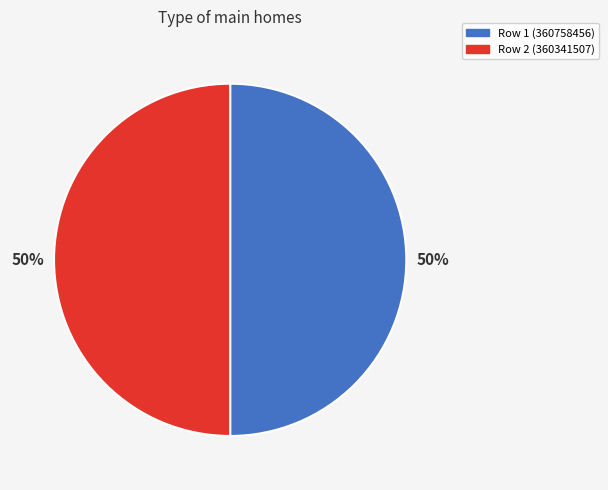

Count the number of slices in the pie.

2